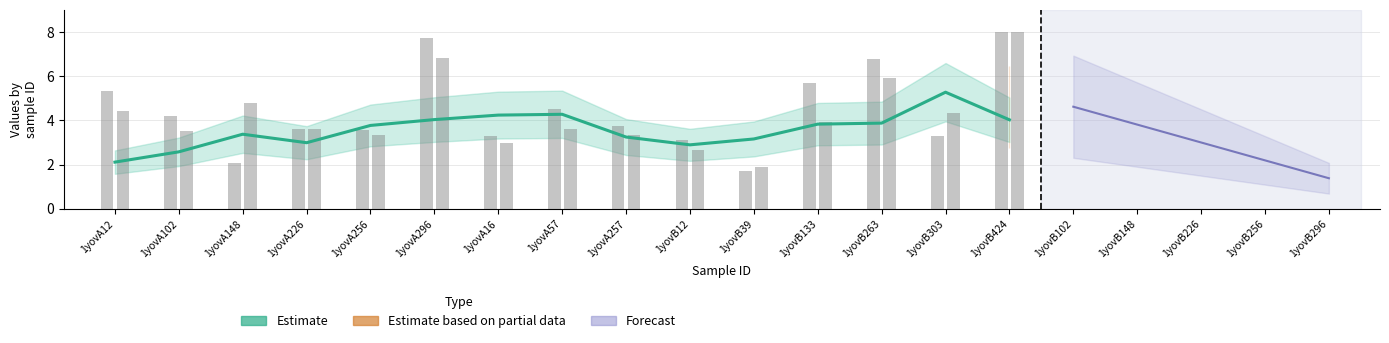

What is the change in value from 1yovA226 to 1yovB303?

+2.3